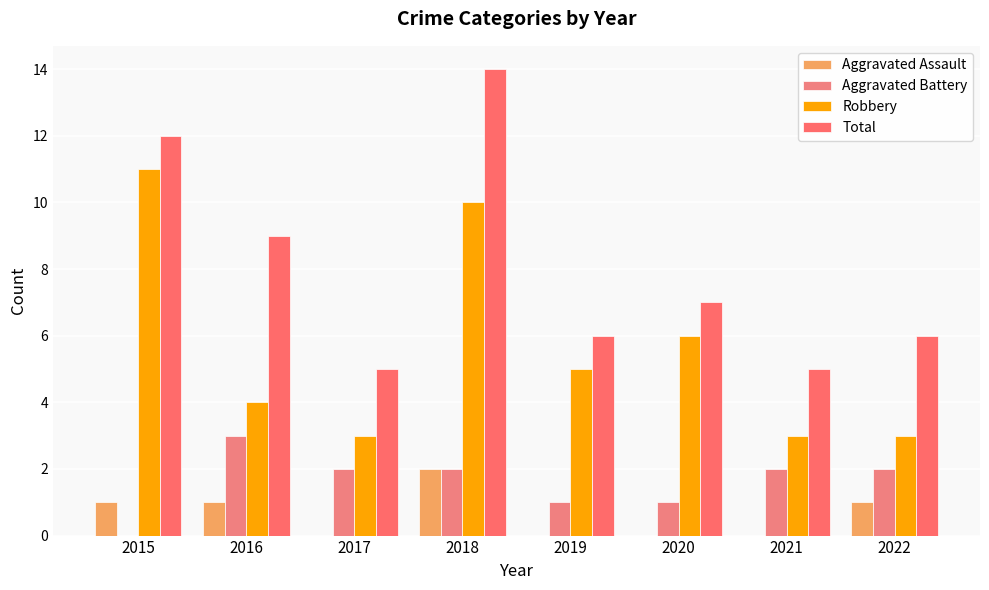

What are all the series names shown in the legend?

Aggravated Assault, Aggravated Battery, Robbery, Total